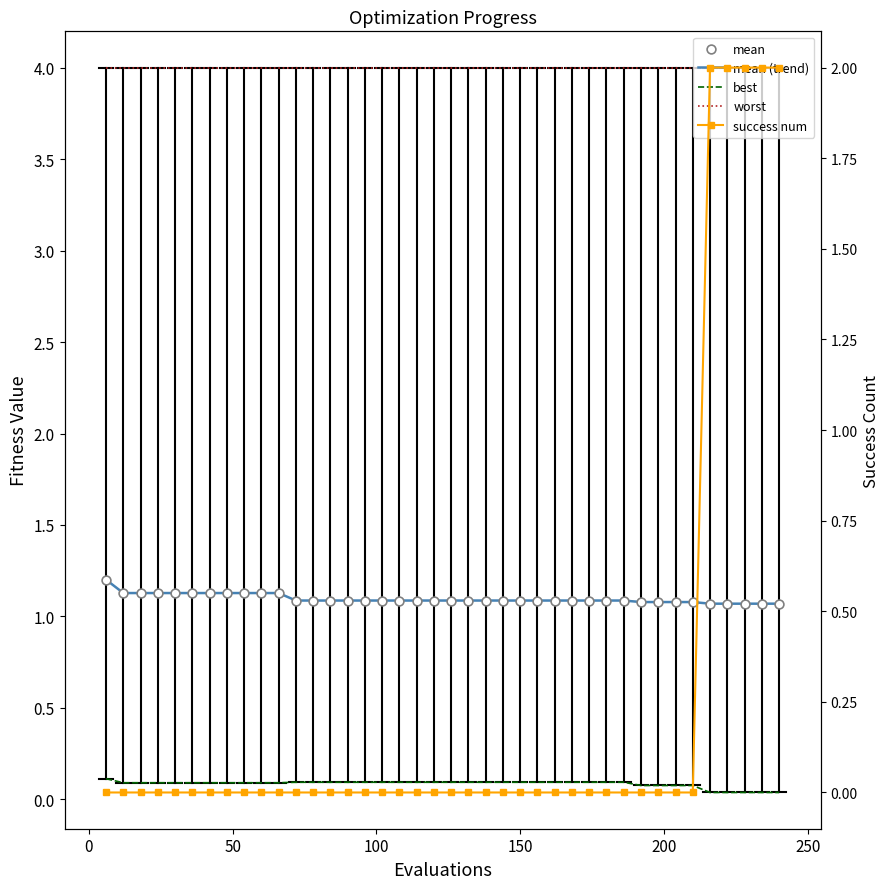

Which series has the largest total across all categories?

worst